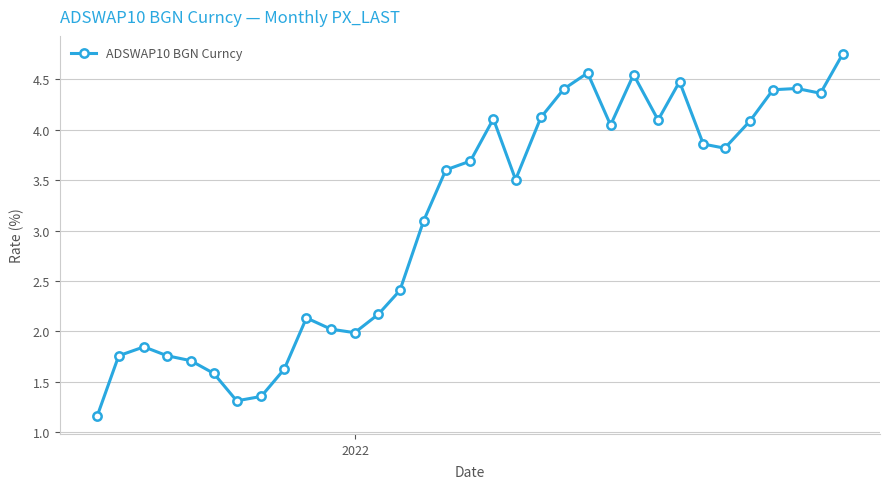

True or false: the data has more than 2 interior local peaks.

True